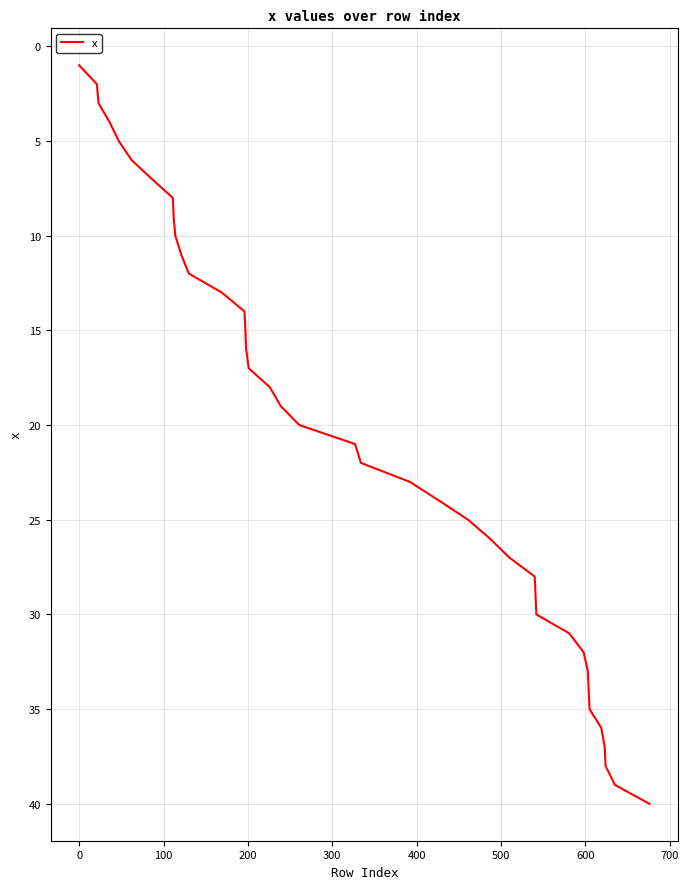

What is the minimum value shown in the chart?

1